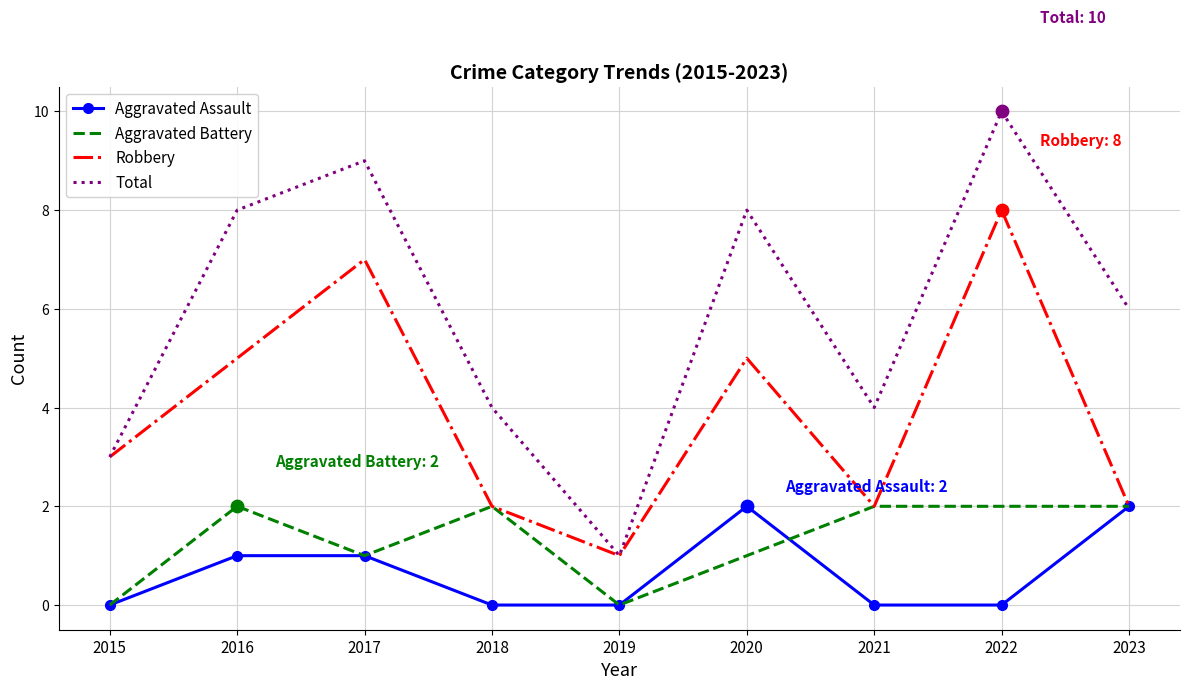

What is the difference between the highest and lowest values at 2023?

4